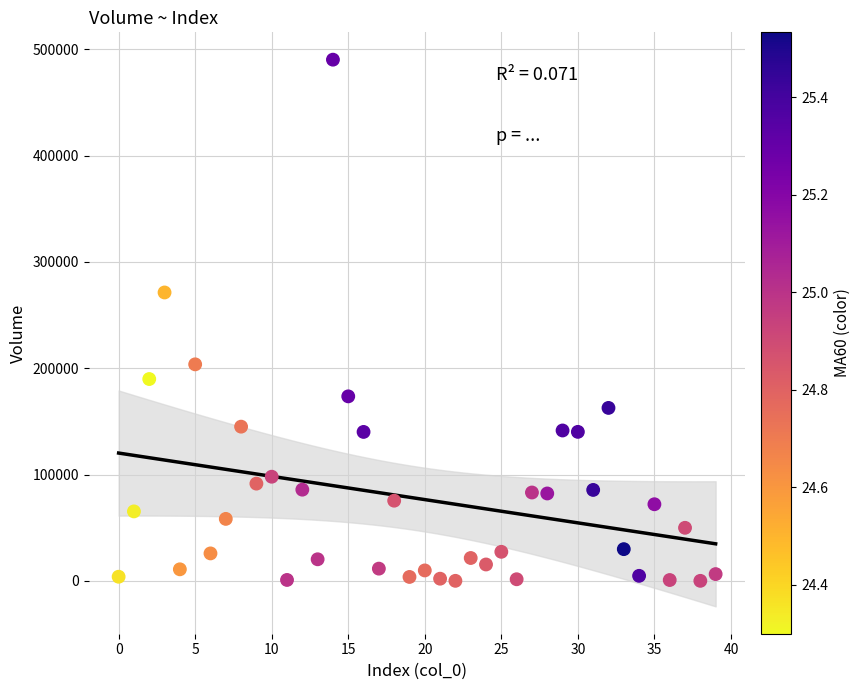

What is the range of Y values (max minus min)?

490331.1